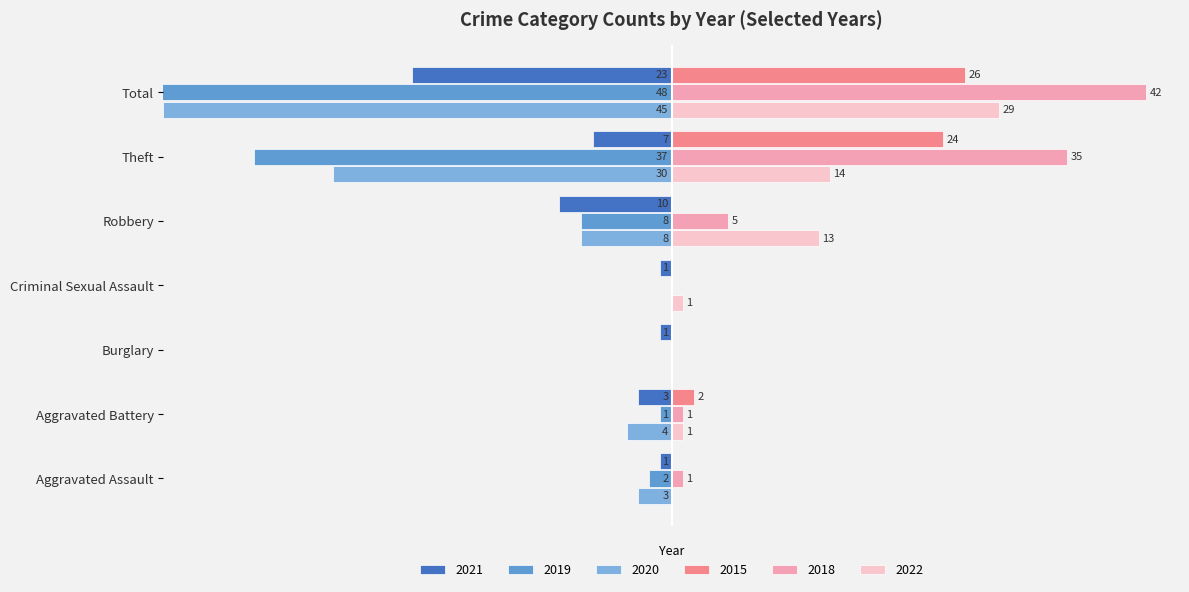

Which series has the largest range (max minus min)?

2019